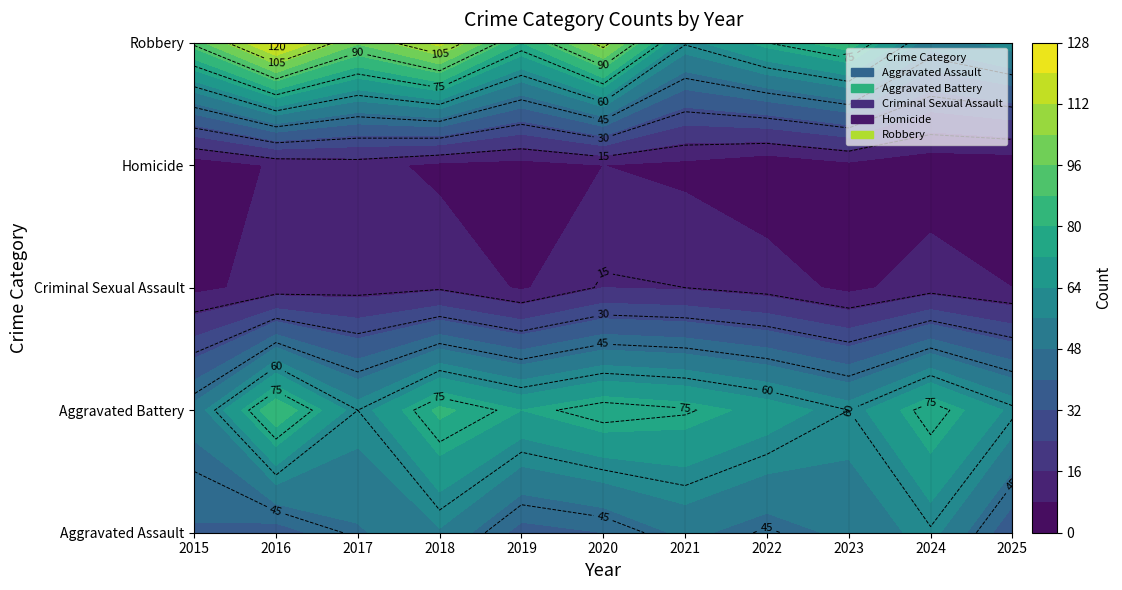

Which has a higher value, 2025 or 2016?

2016